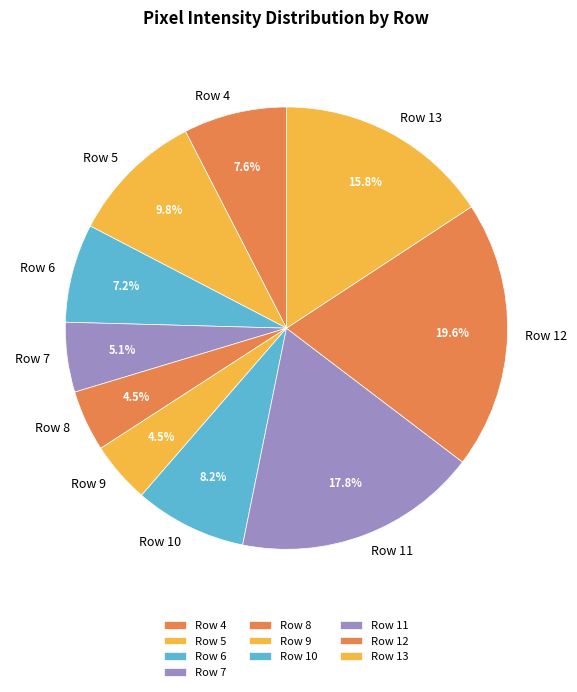

Which category has the biggest portion of the pie?

Row 12